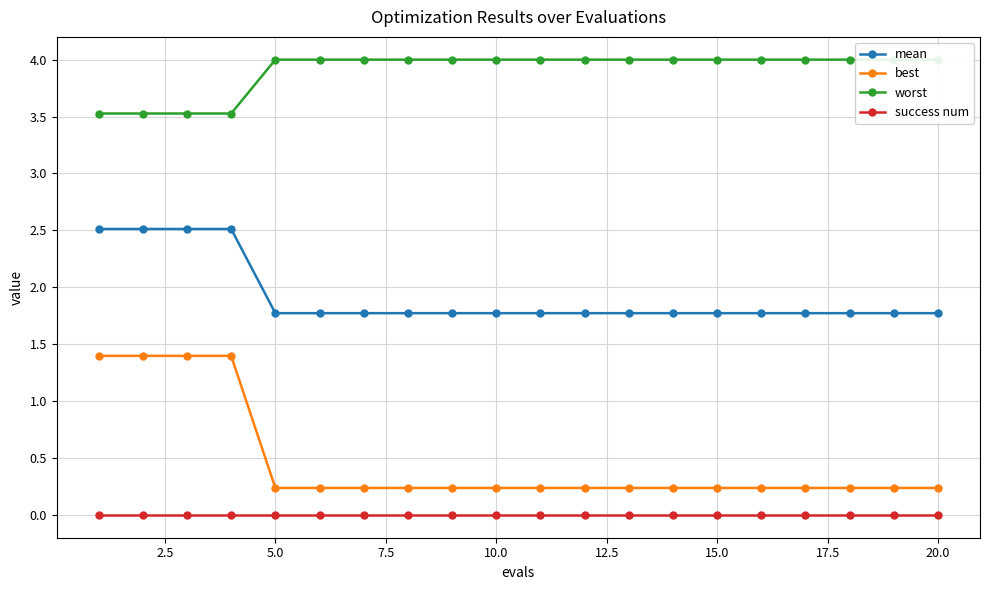

True or false: best and success num cross at least once.

False